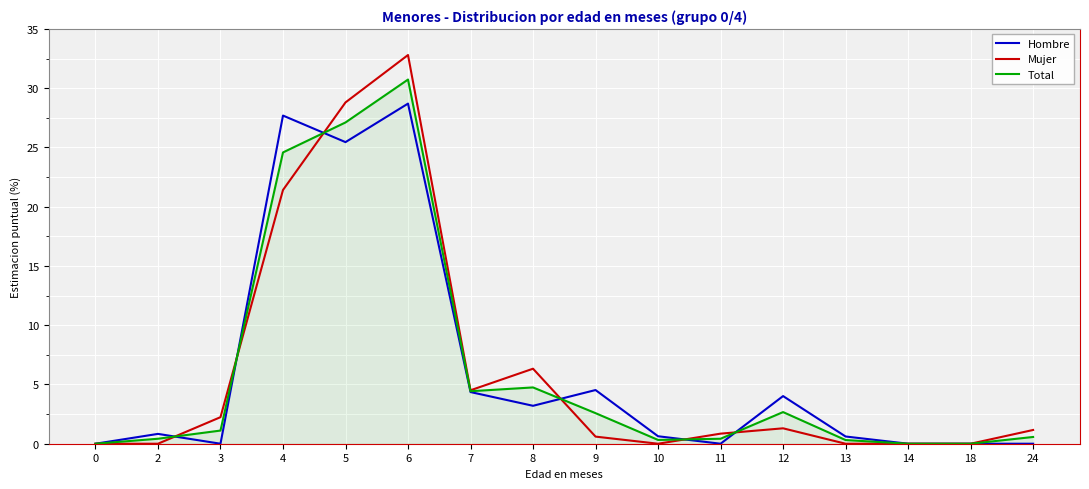

What is the difference between the highest and lowest values at 6?

4.1